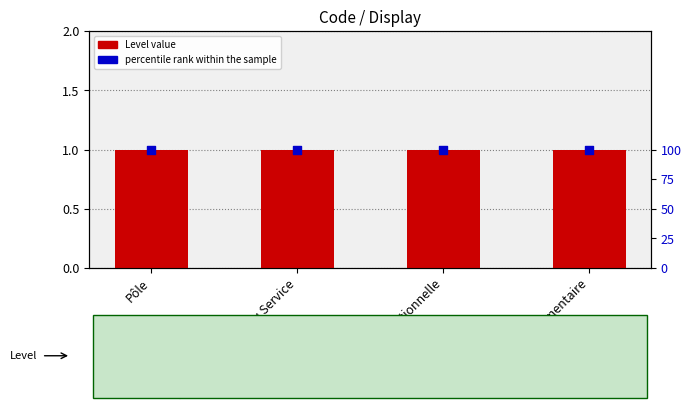

At how many categories does at least one series exceed 40?

4